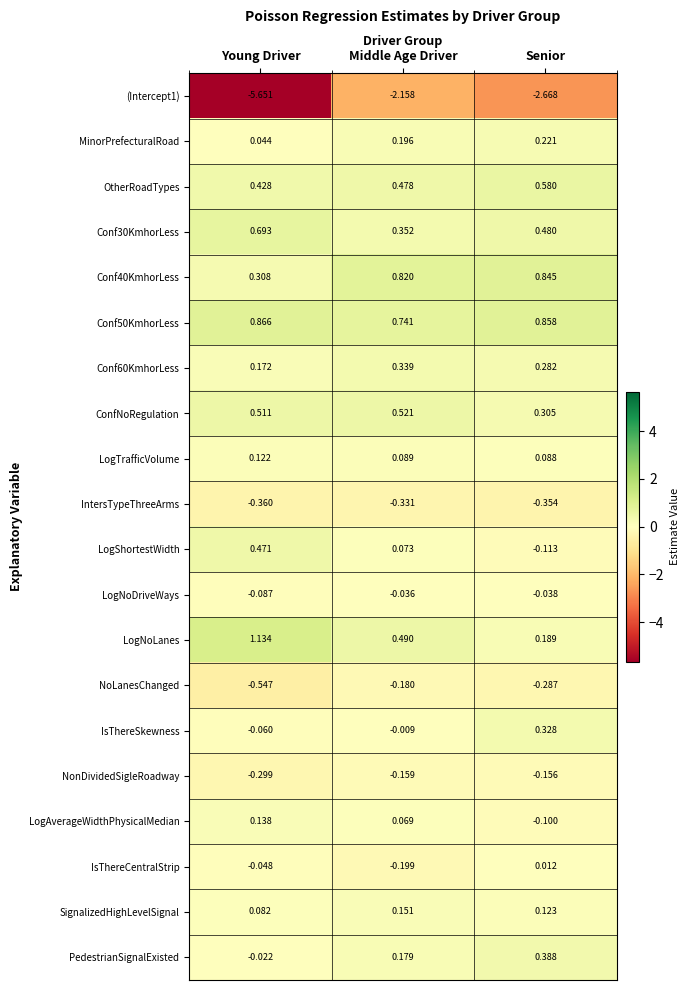

How many categories are shown in the chart?

3